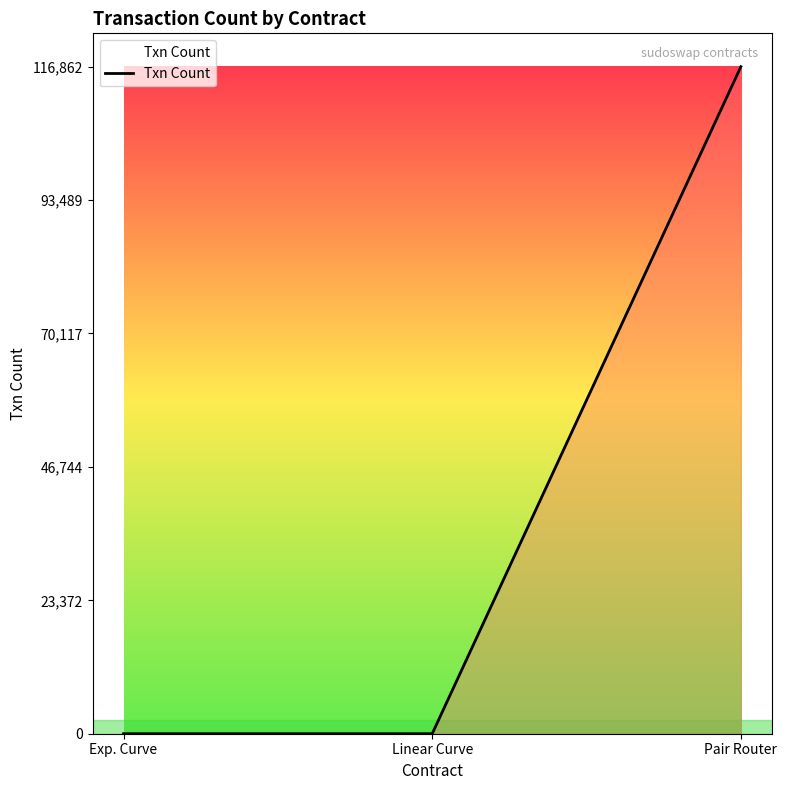

What is the average value?

38955